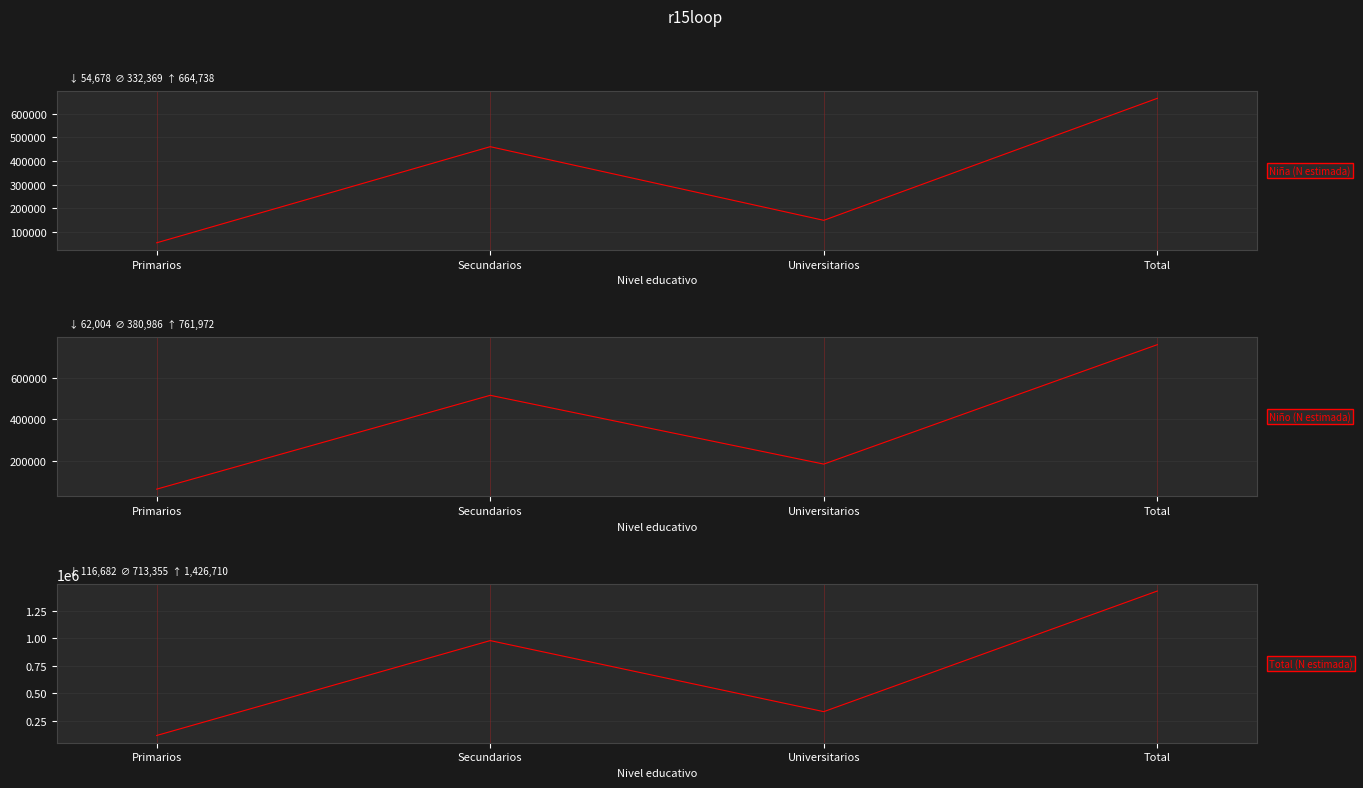

What is the label of the 3rd point from the left?

Universitarios